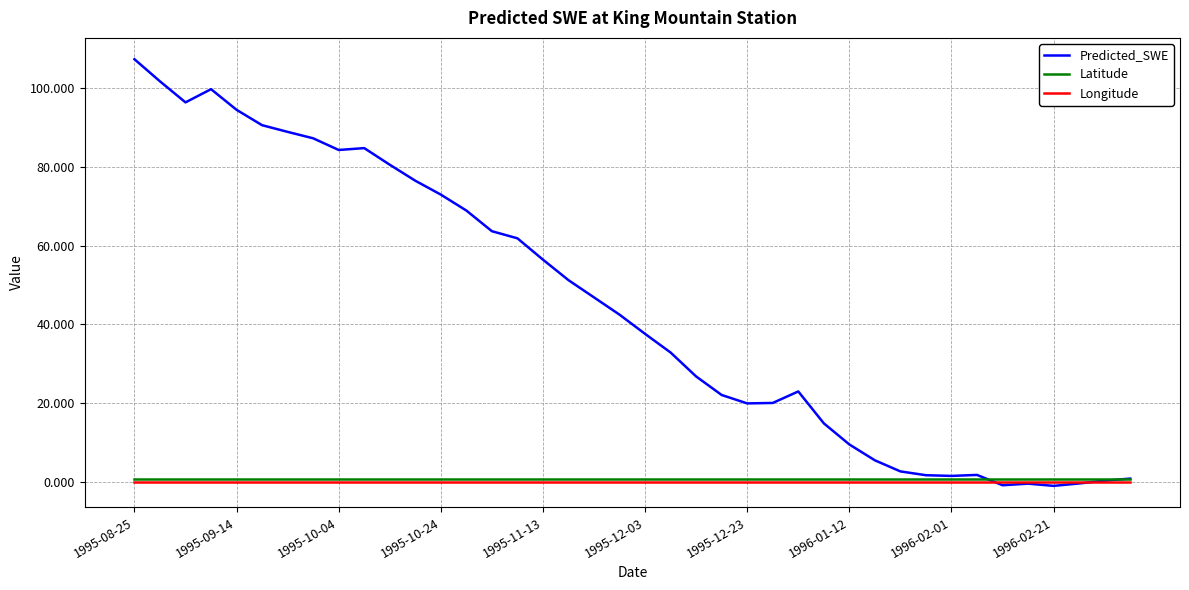

Which series has the widest spread of values?

Predicted_SWE